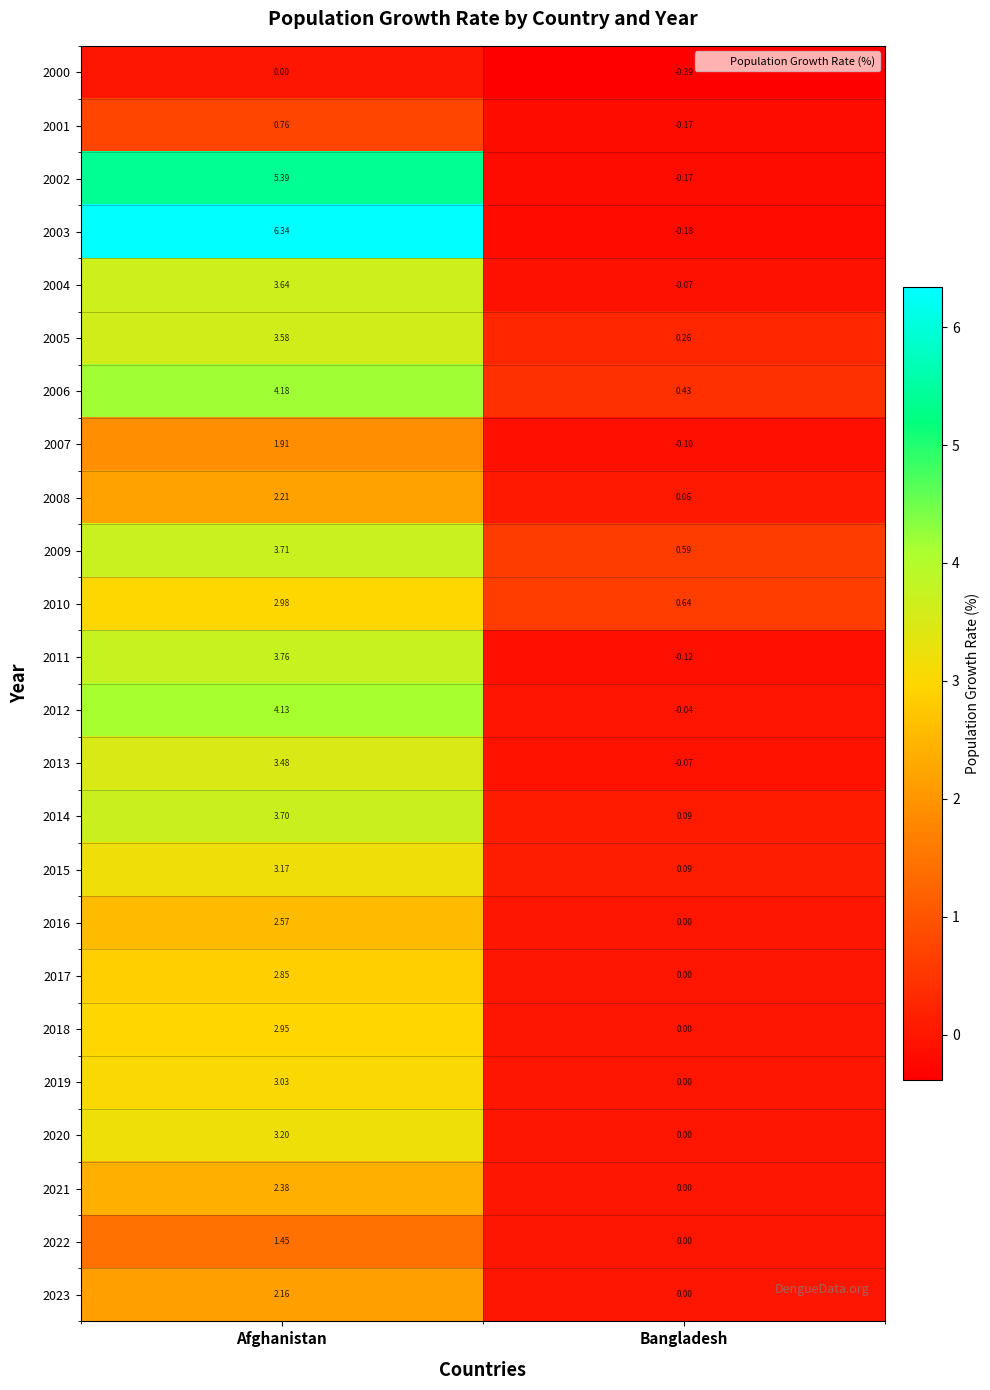

Rank the categories by 2009 value from lowest to highest.

Bangladesh, Afghanistan